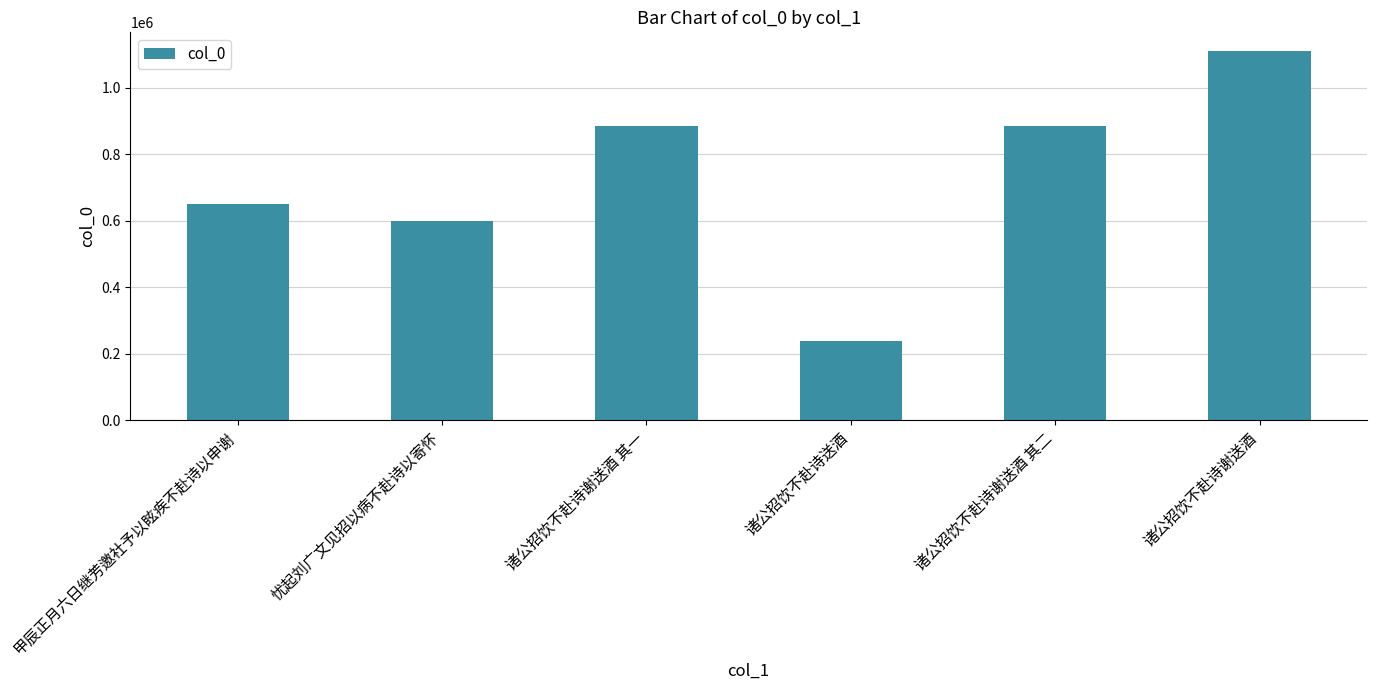

True or false: the data shows 1297407 at 诸公招饮不赴诗谢送酒 其一.

False